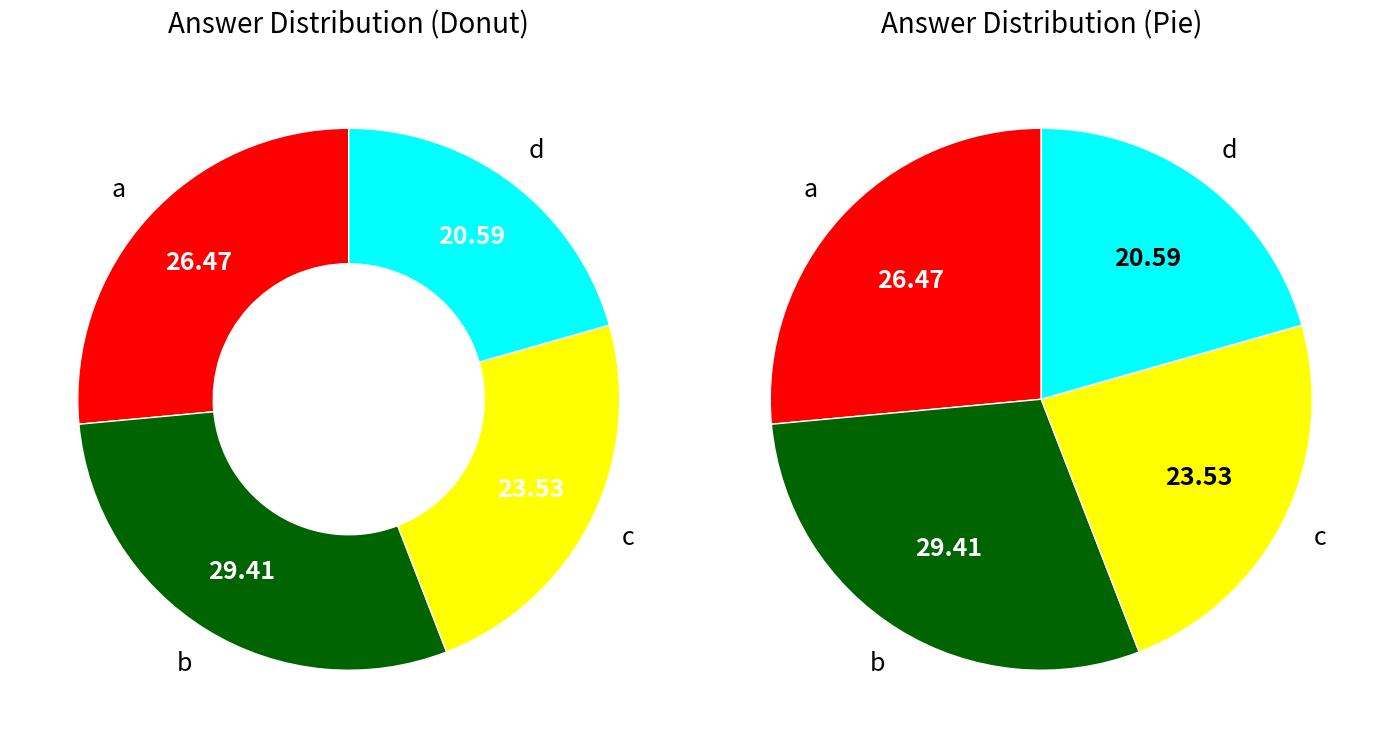

True or false: a accounts for 26% of the total.

True